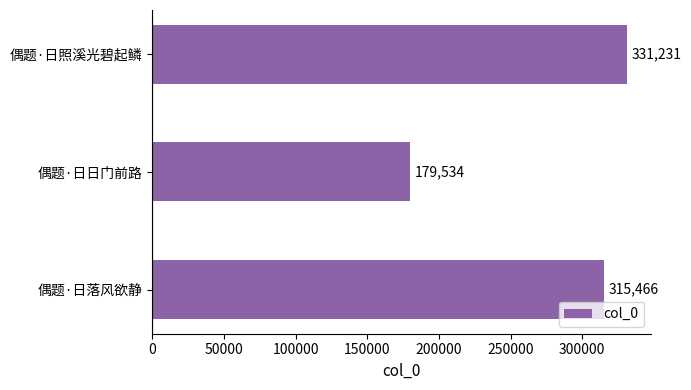

Rank the categories by value from lowest to highest.

偶题·日日门前路, 偶题·日落风欲静, 偶题·日照溪光碧起鳞